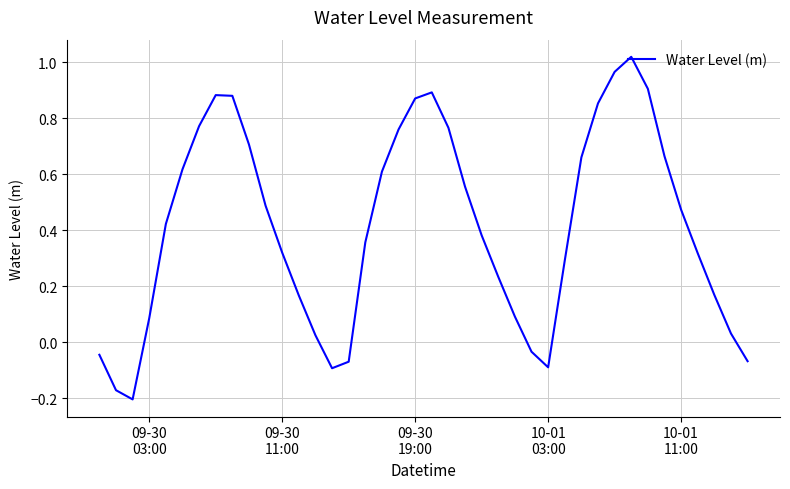

How many lines are shown in the chart?

1